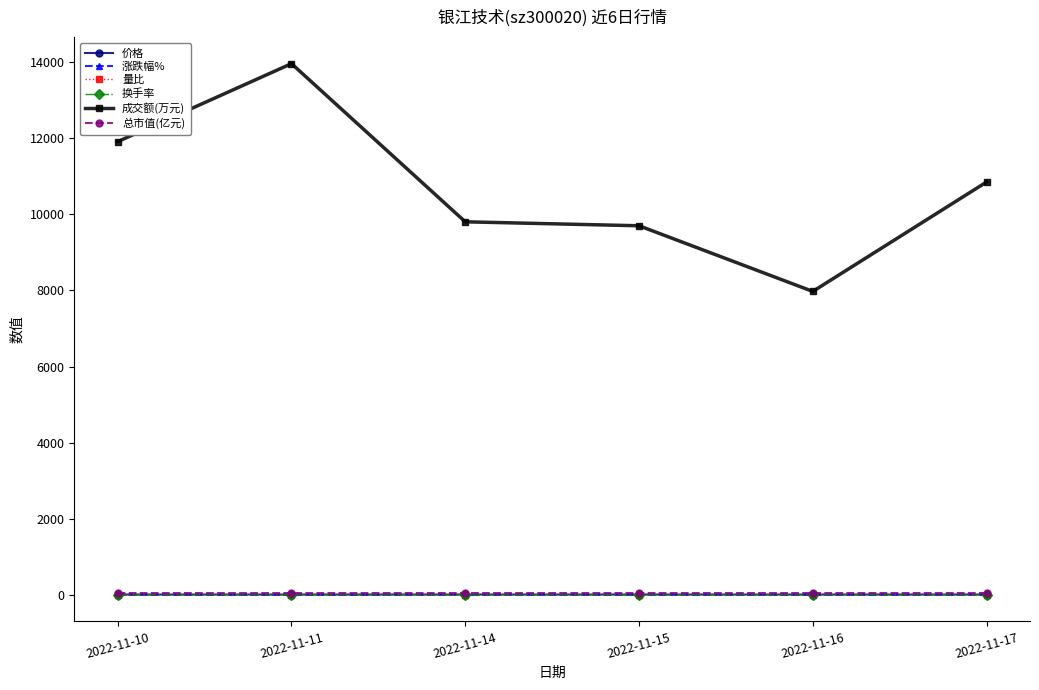

True or false: 总市值(亿元) and 成交额(万元) cross at least once.

False